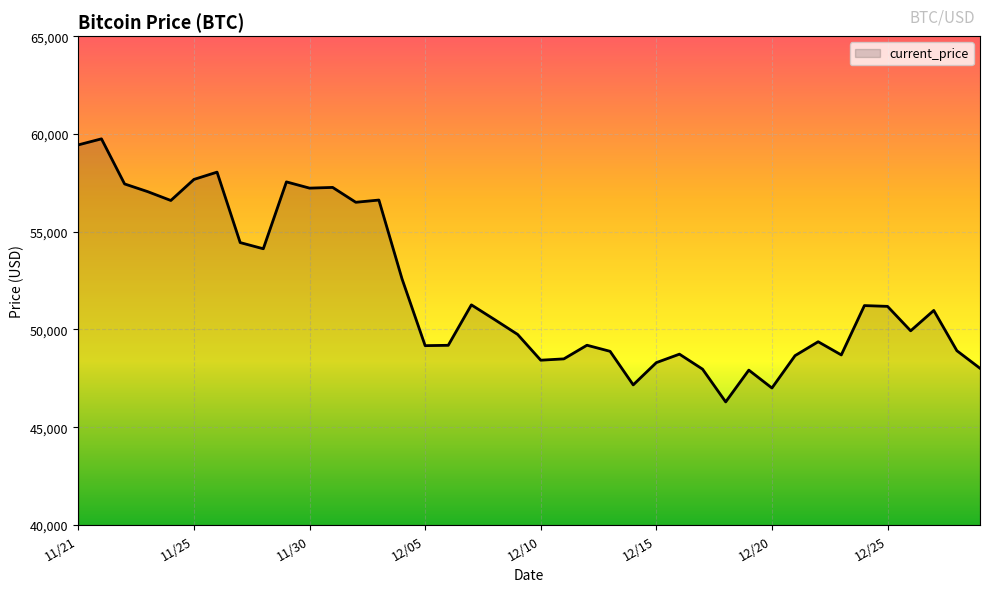

What is the minimum value shown in the chart?

46296